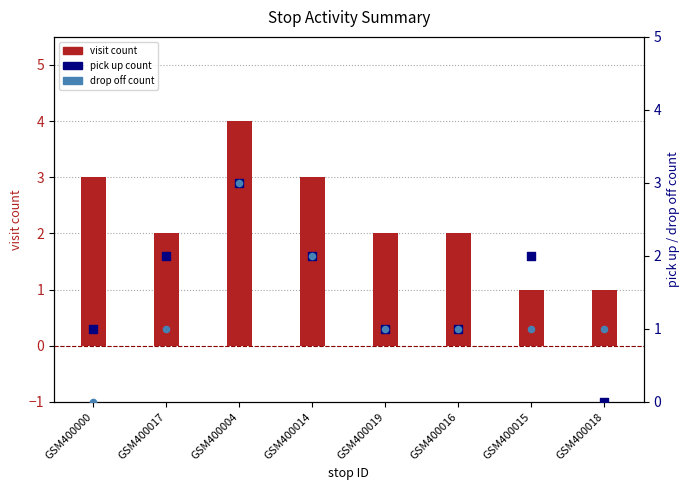

Which series reaches the maximum Y coordinate?

visit count